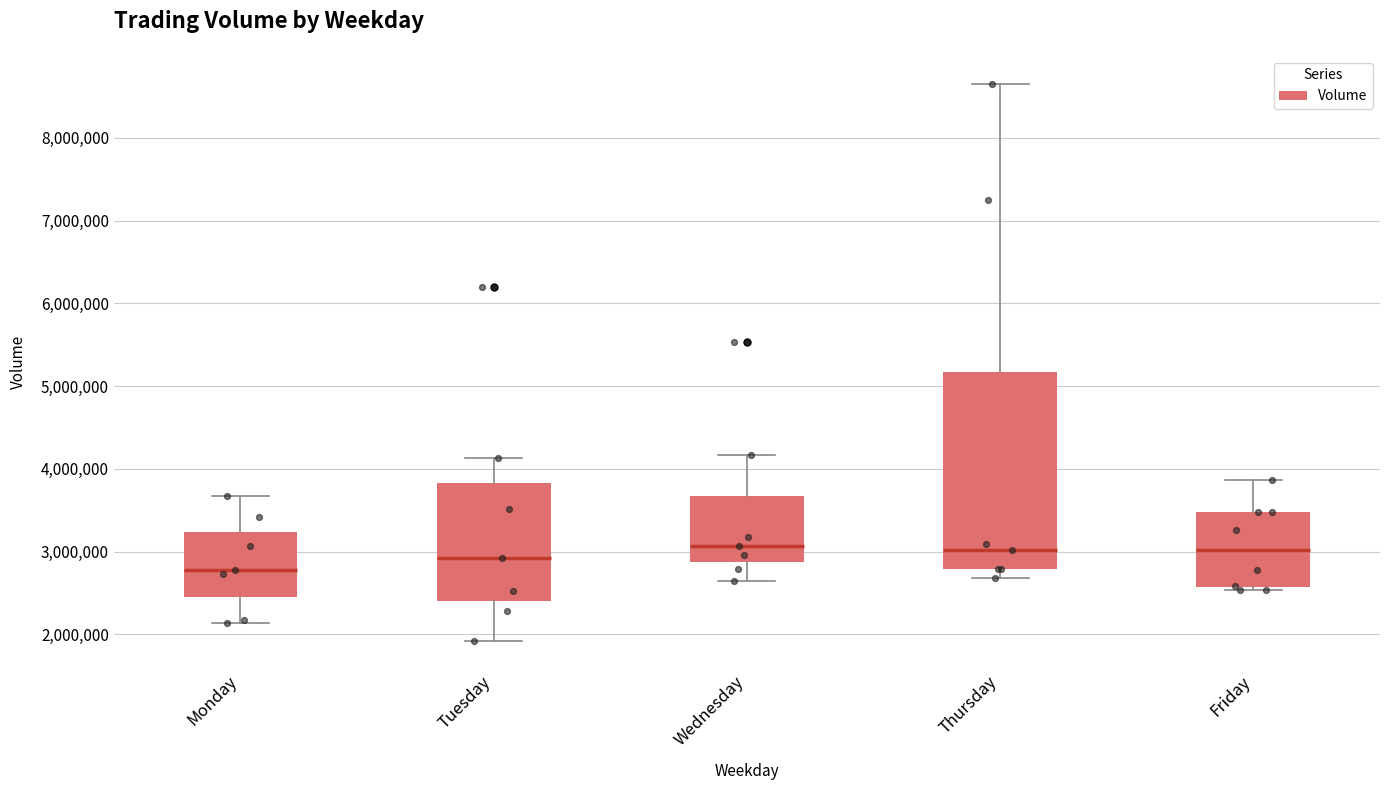

Where does the upper whisker of the box for Tuesday end on the y-axis? The values are not printed on the chart, so give them approximately, as read against the axis.

4100000